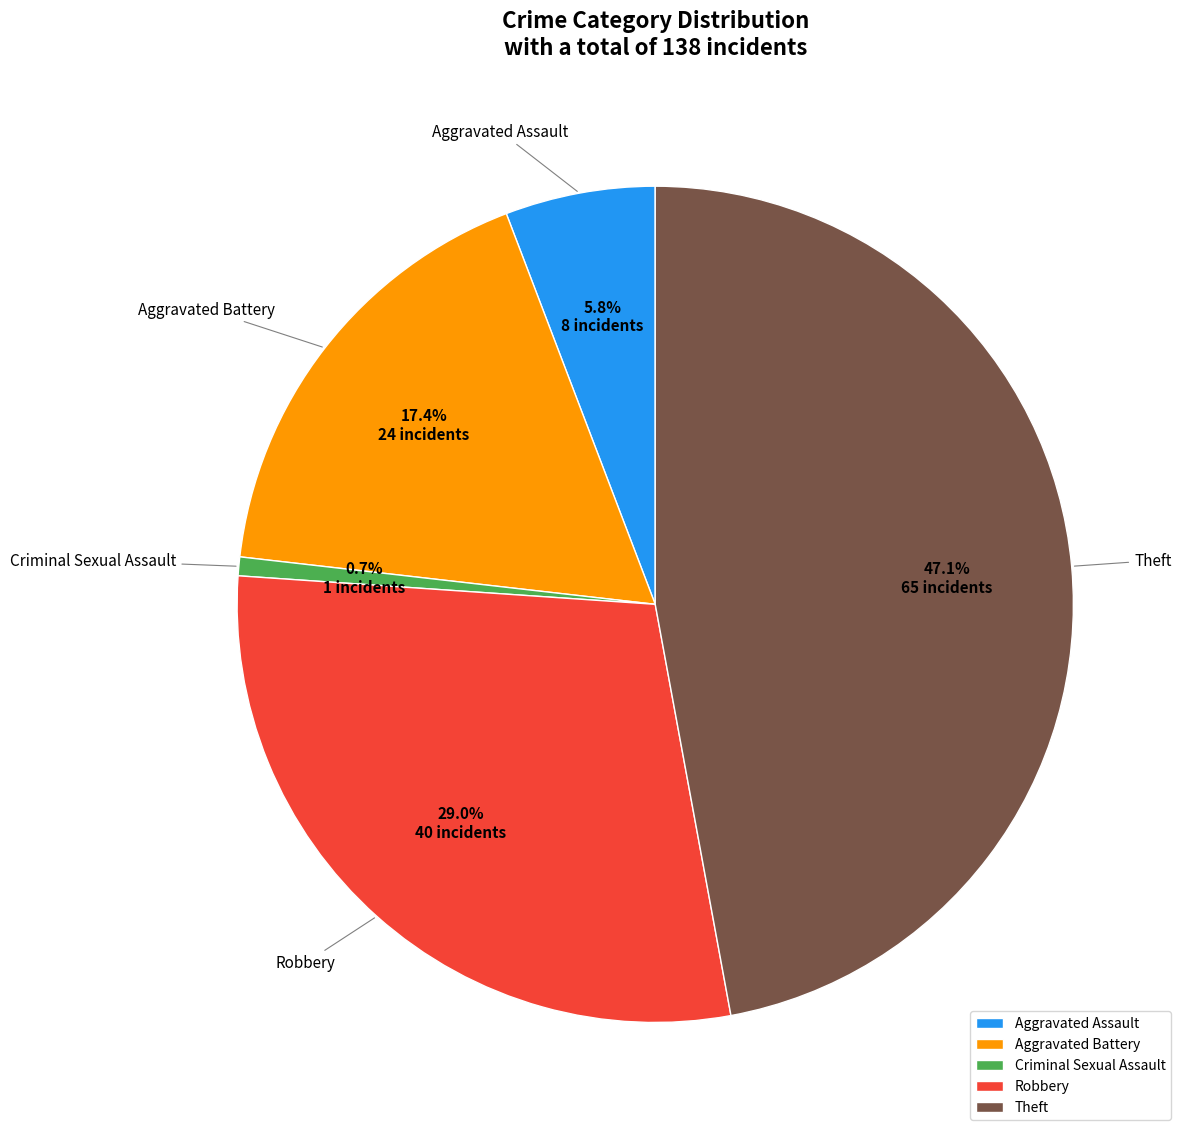

Which has a higher value, Aggravated Assault or Theft?

Theft